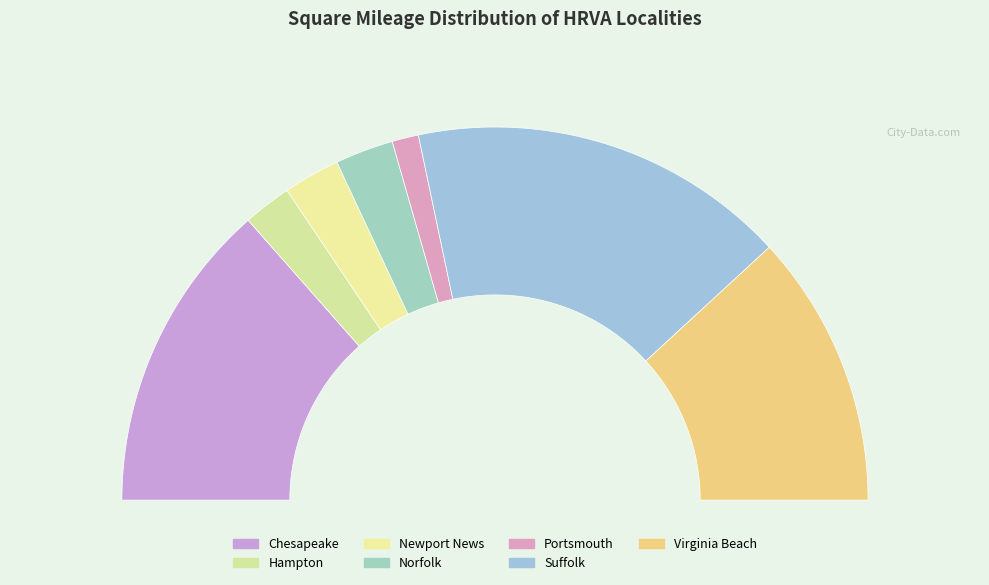

What portion of the pie excludes Portsmouth?

97.7%